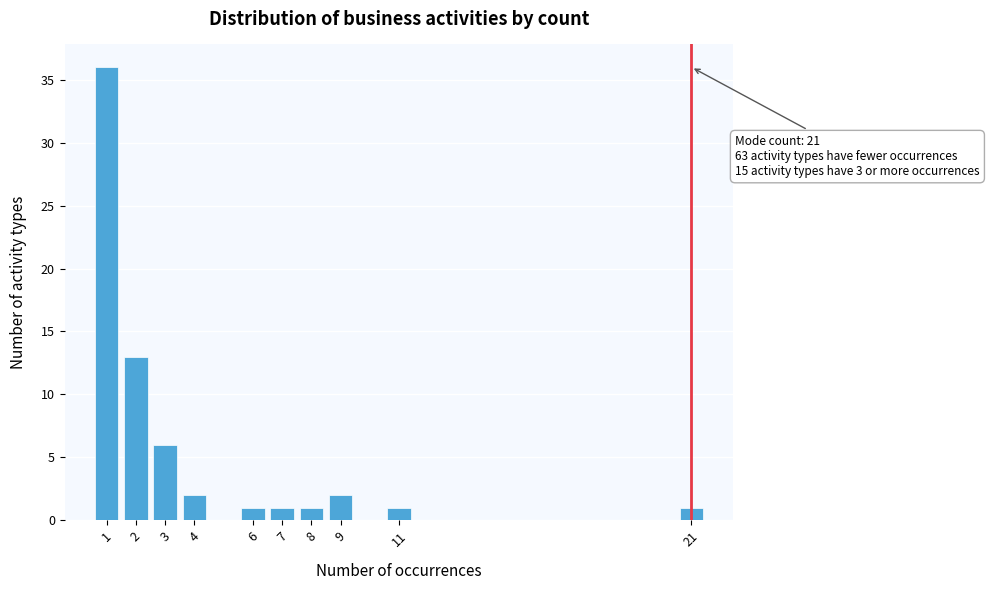

Reading right to left, extract all data points from this chart.

1	1	2	1	1	1	2	6	13	36